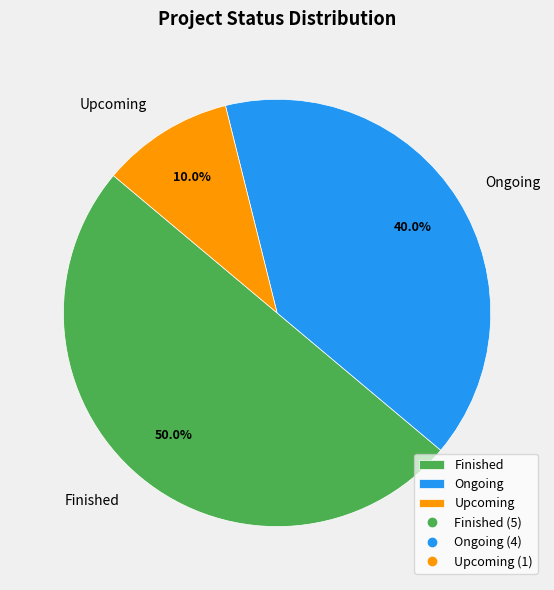

How much of the chart is everything except Ongoing?

60.0%